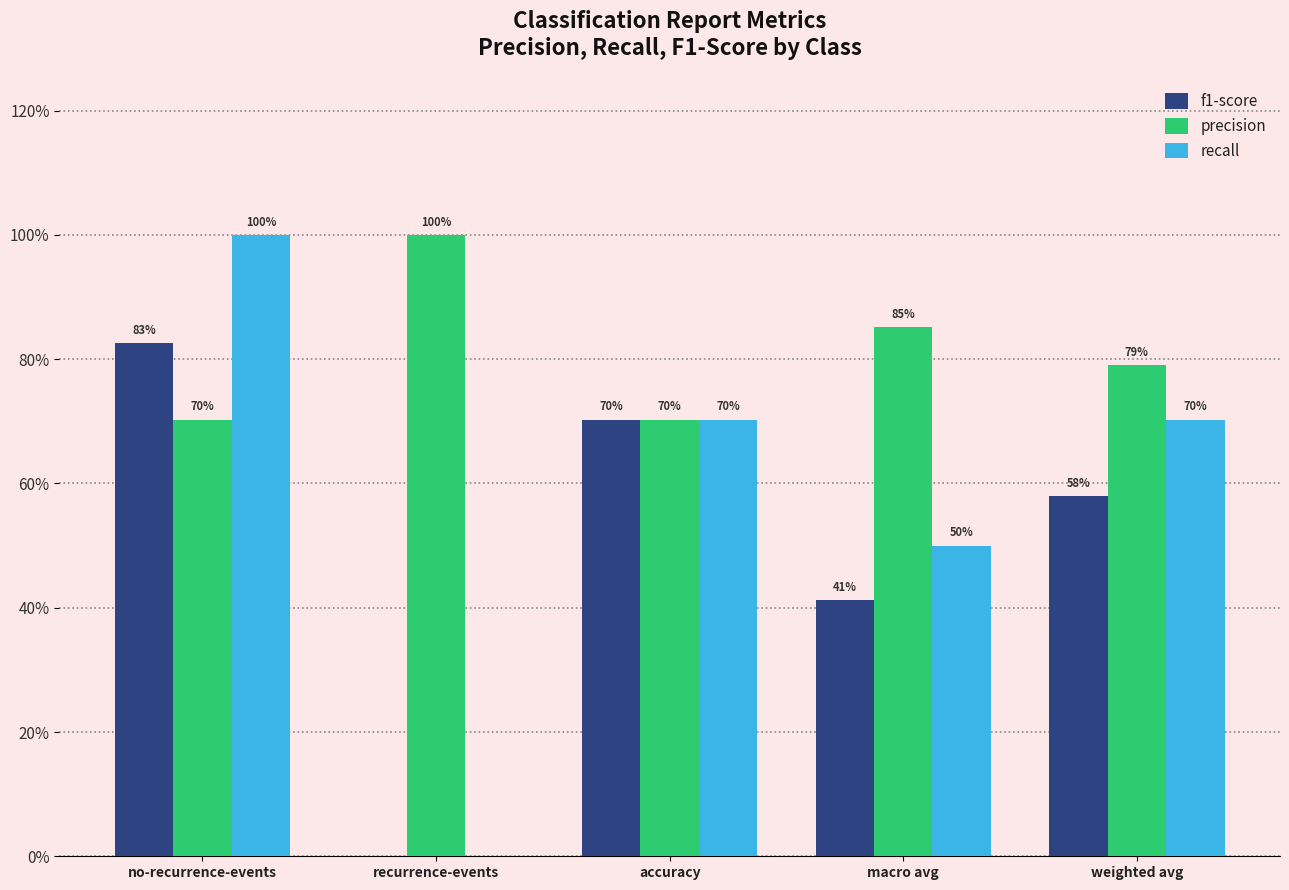

What is the value of the f1-score bar at the 1st from the left?

0.8